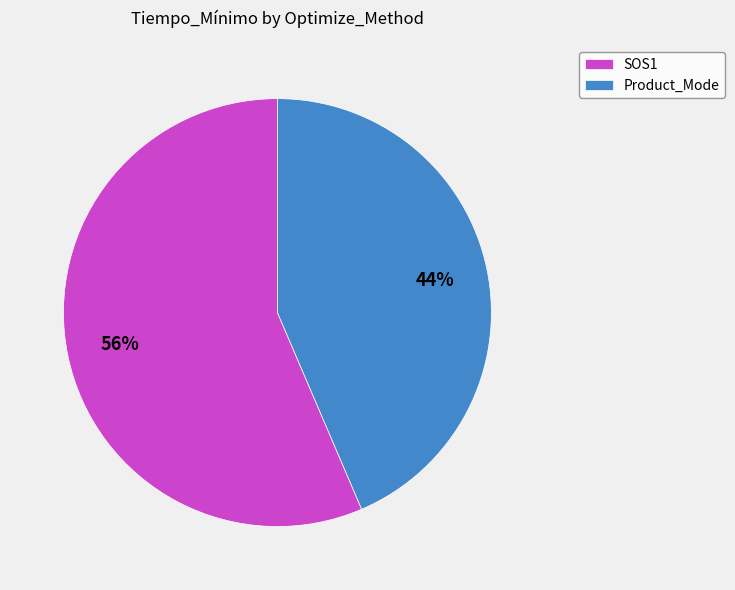

True or false: Product_Mode accounts for 44% of the total.

True